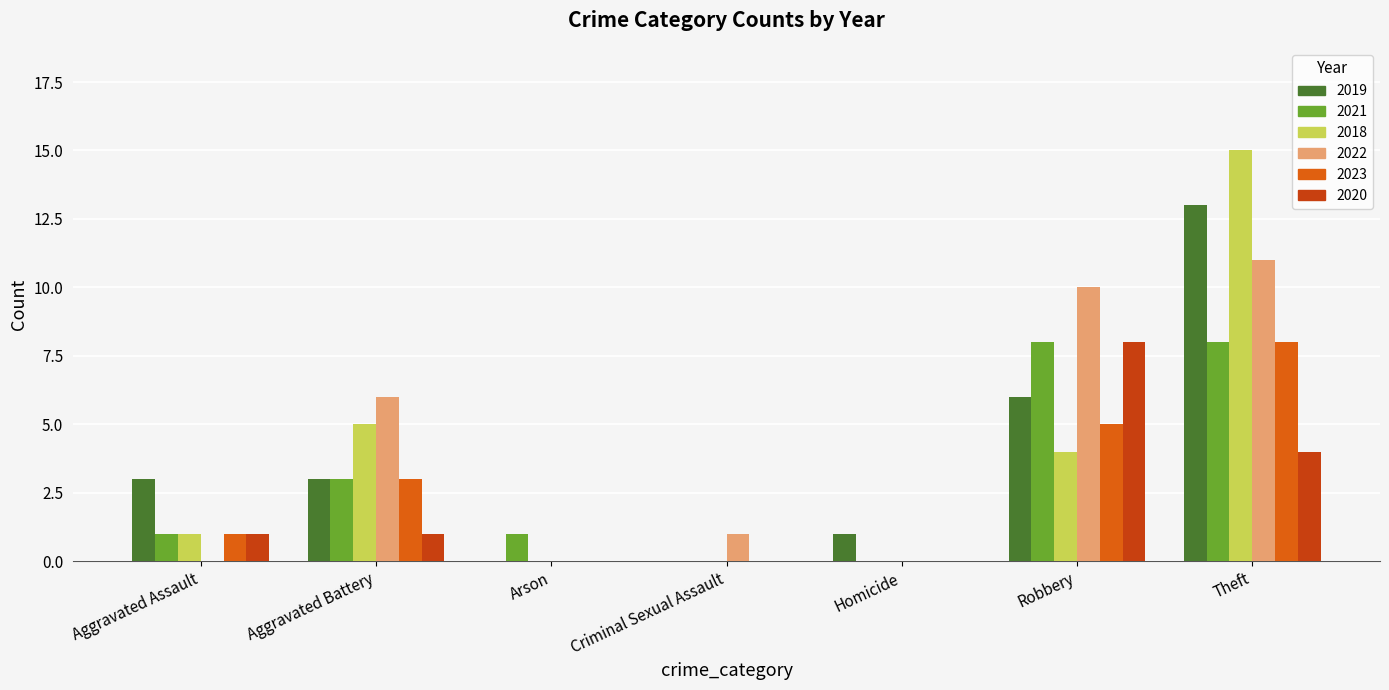

What is the maximum value for 2019?

13